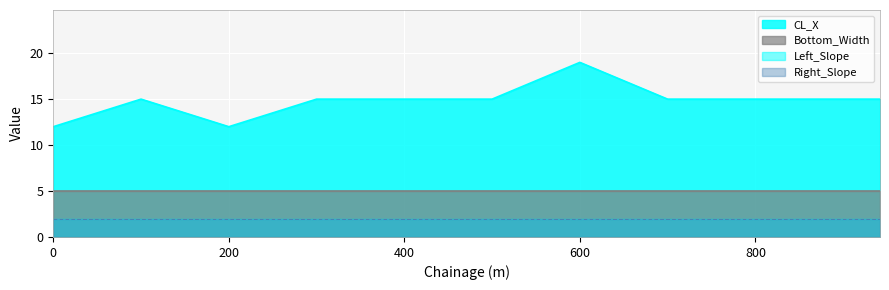

The value of Left_Slope at 0 is 2. True or false?

True